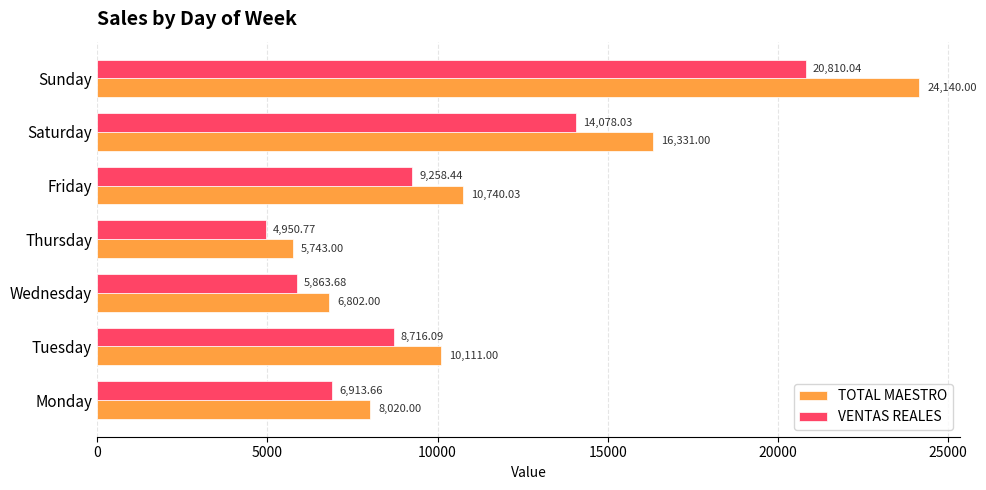

Which series has the largest total across all categories?

TOTAL MAESTRO